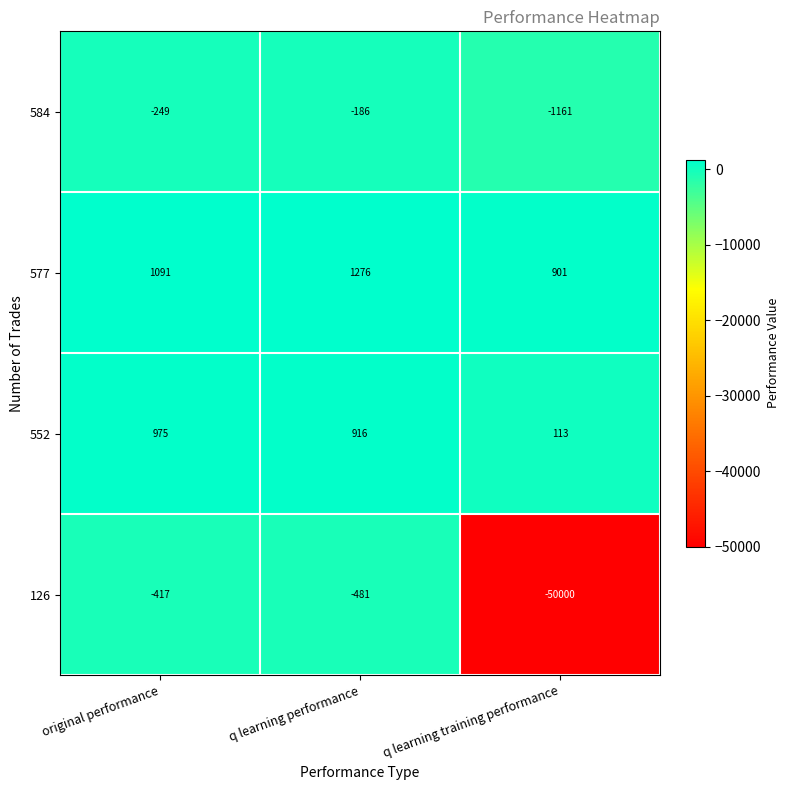

What is the sum of all 552 values?

2004